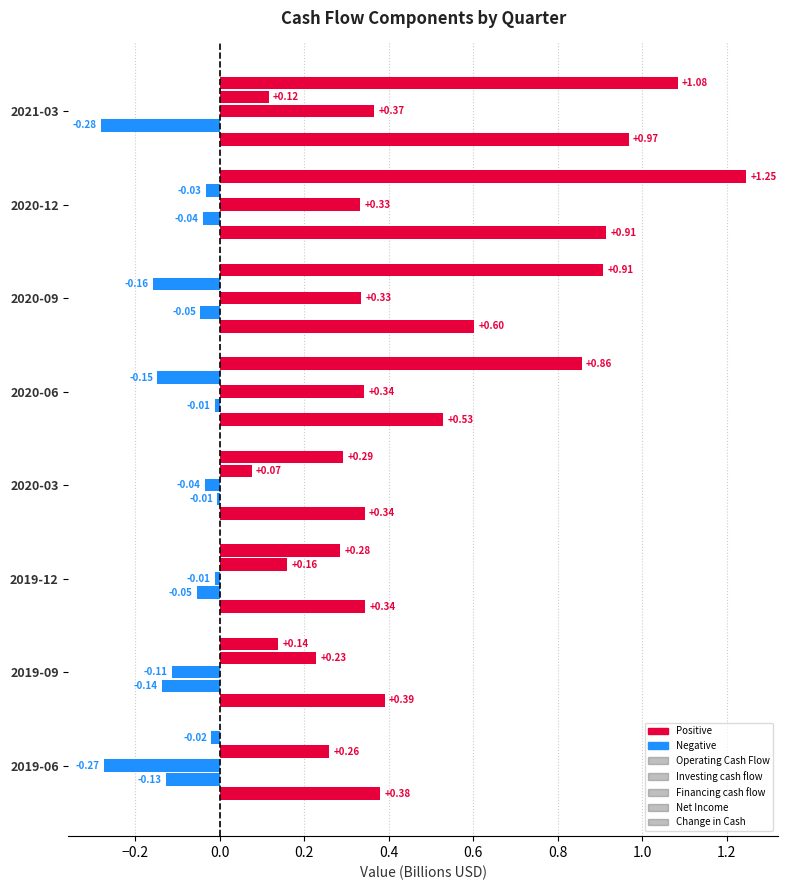

What is the sum of all Change in Cash values?

4.8